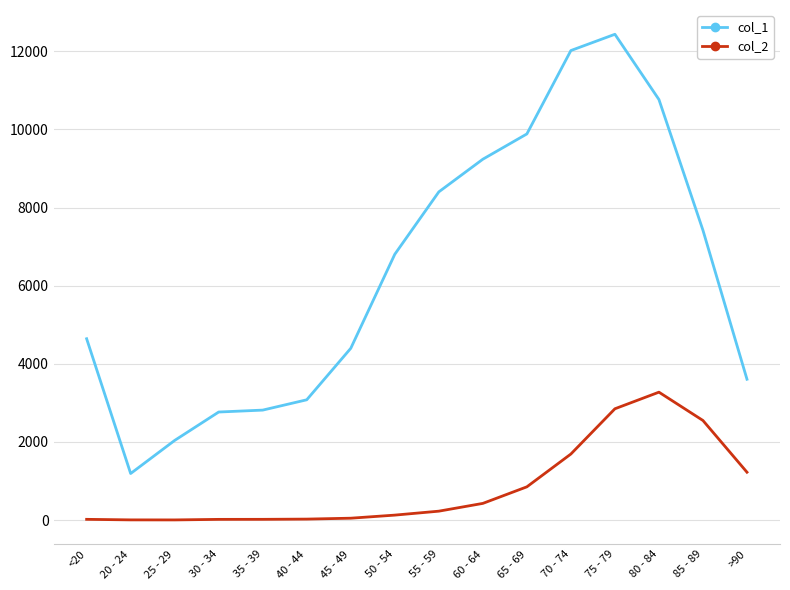

At which category is the sum across all series the highest?

75 - 79